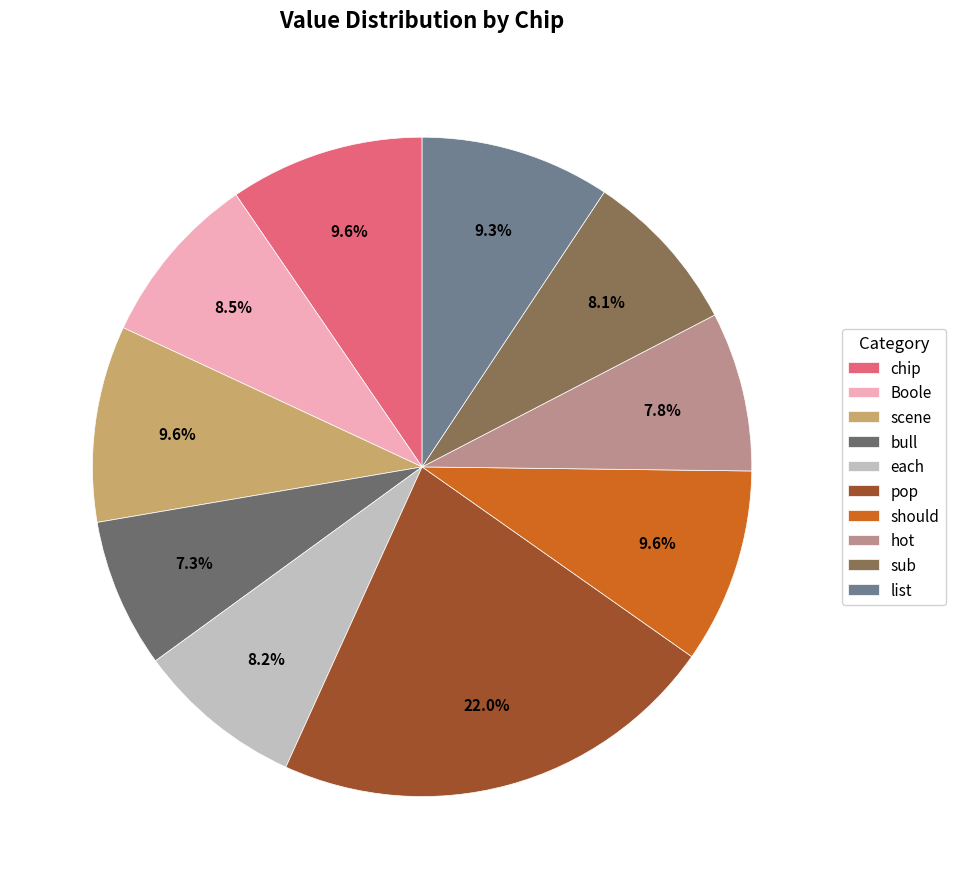

Which slice is the largest?

pop